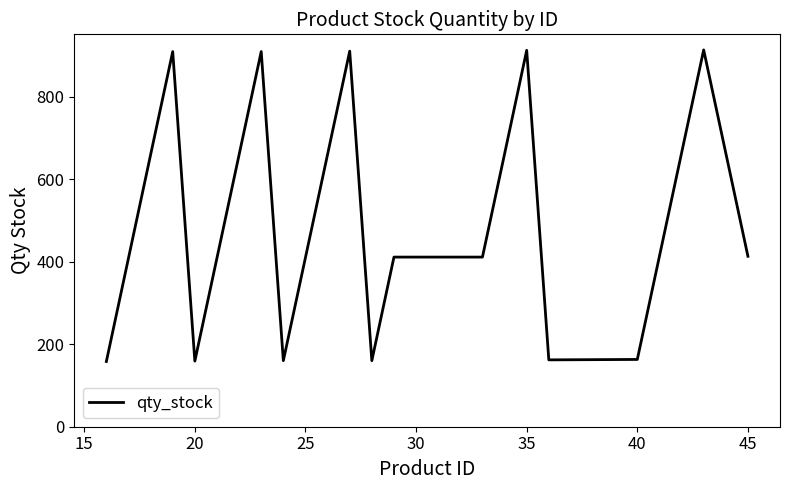

What is the smallest value displayed?

158